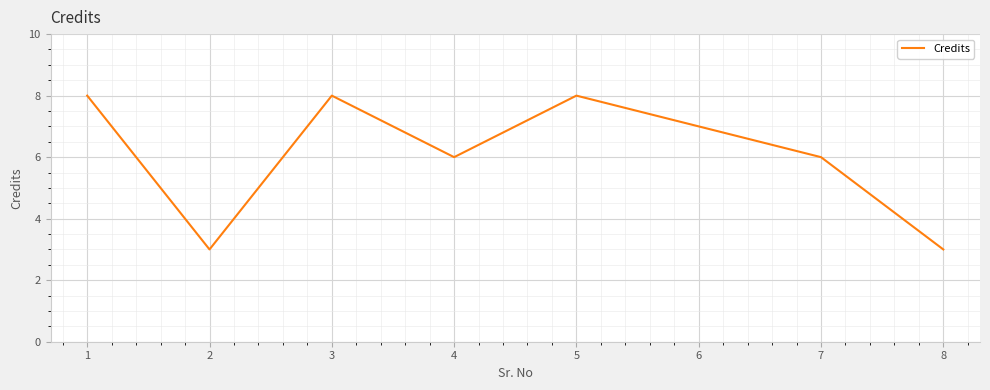

Count the number of categories in the chart.

8